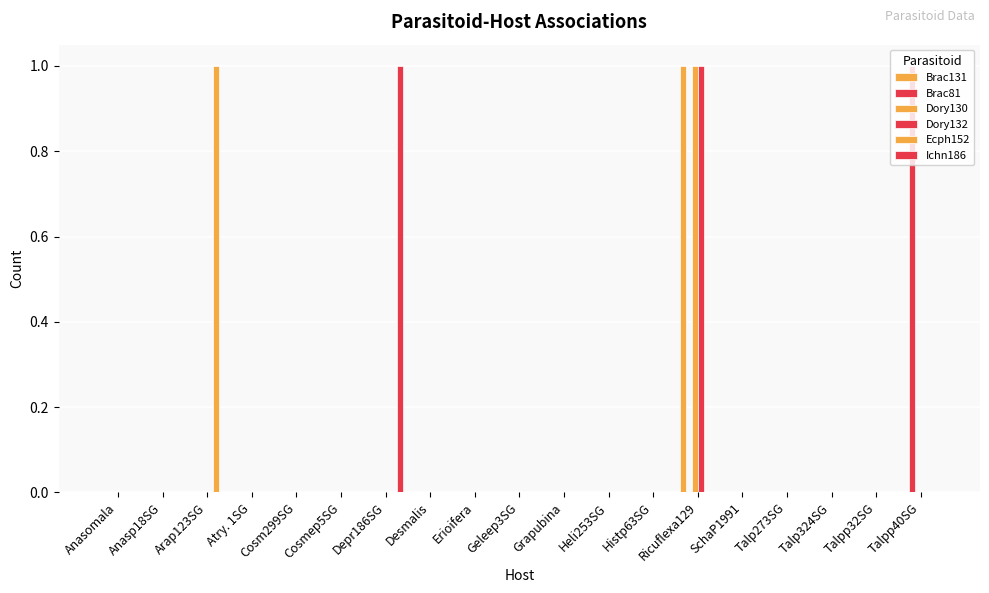

What position from the left is Ricuflexa129?

14